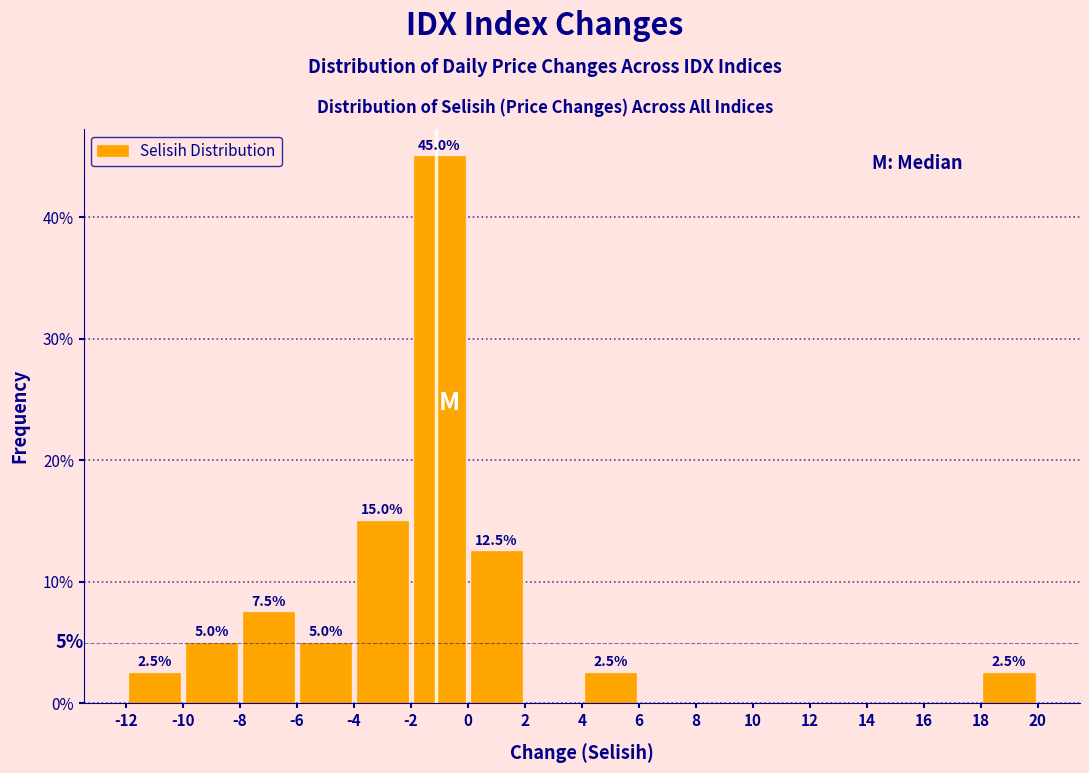

Over which range of the x-axis is the bar tallest?

-2 to 0